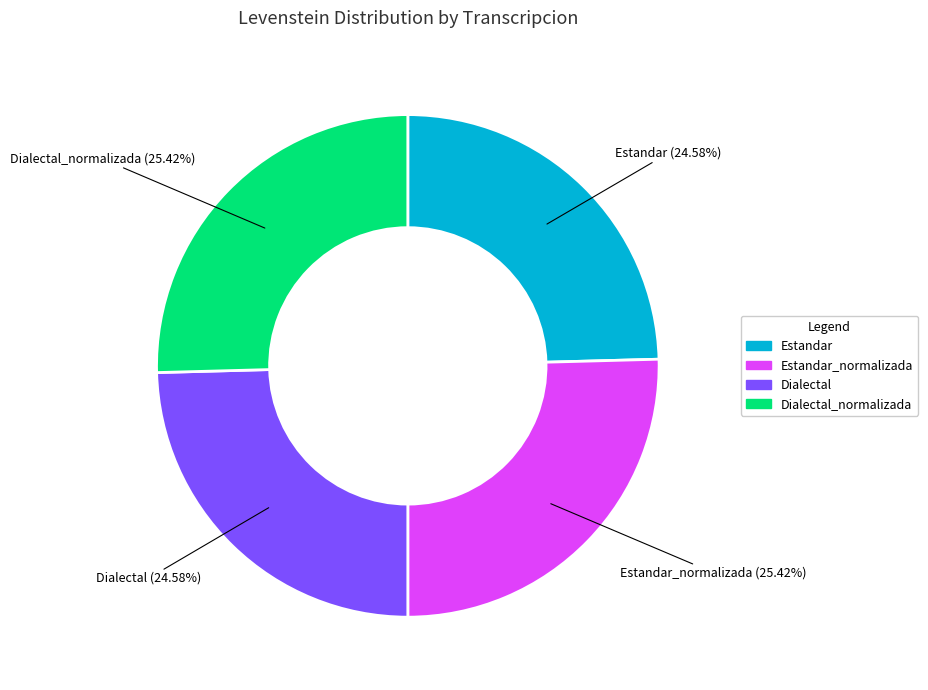

How many slices are in this pie chart?

4